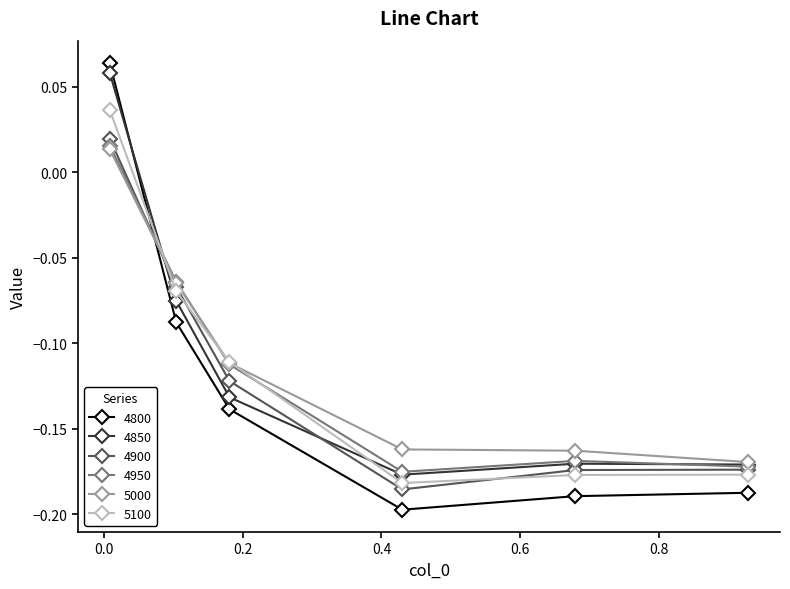

Which series has the largest range (max minus min)?

4800